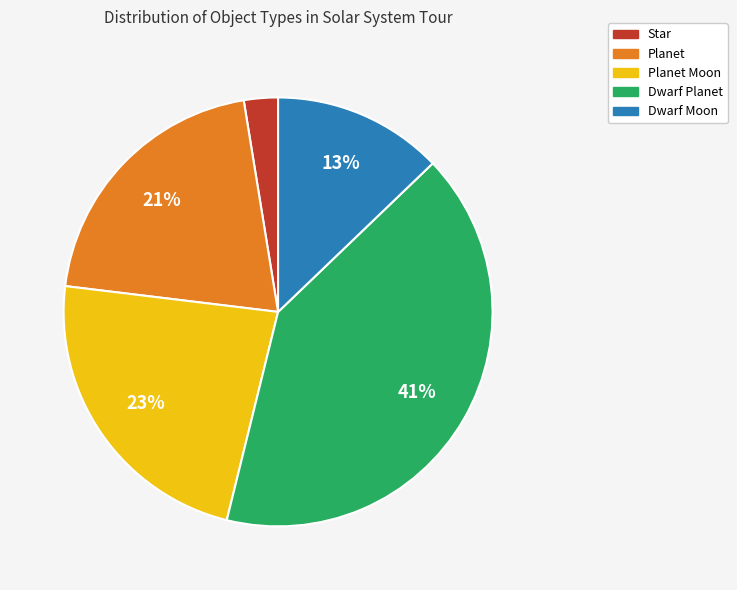

Is there any slice that represents more than half of the pie?

No